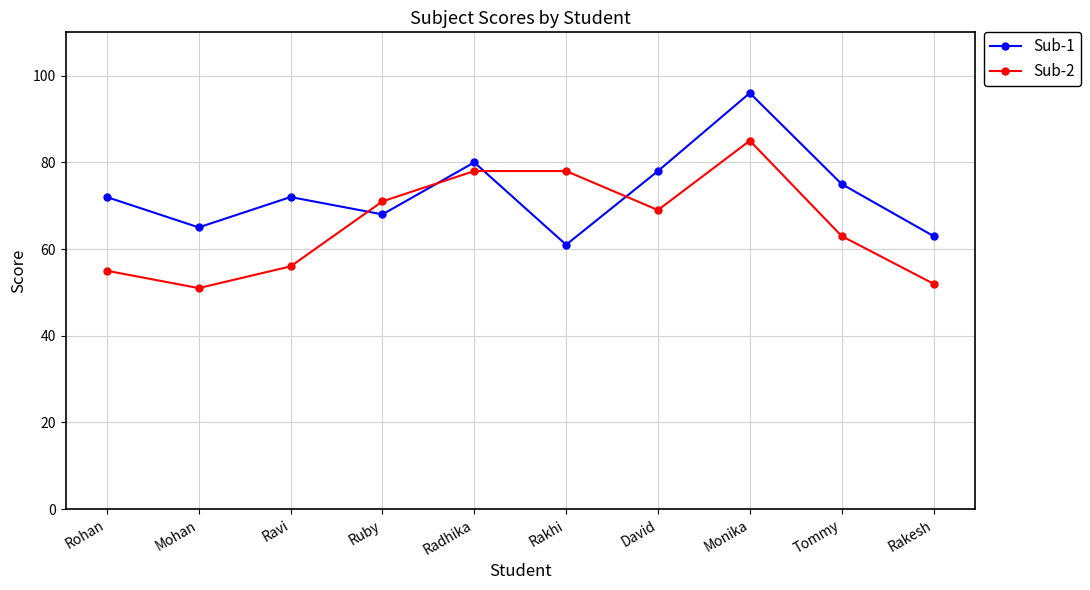

Which series has the widest spread of values?

Sub-1